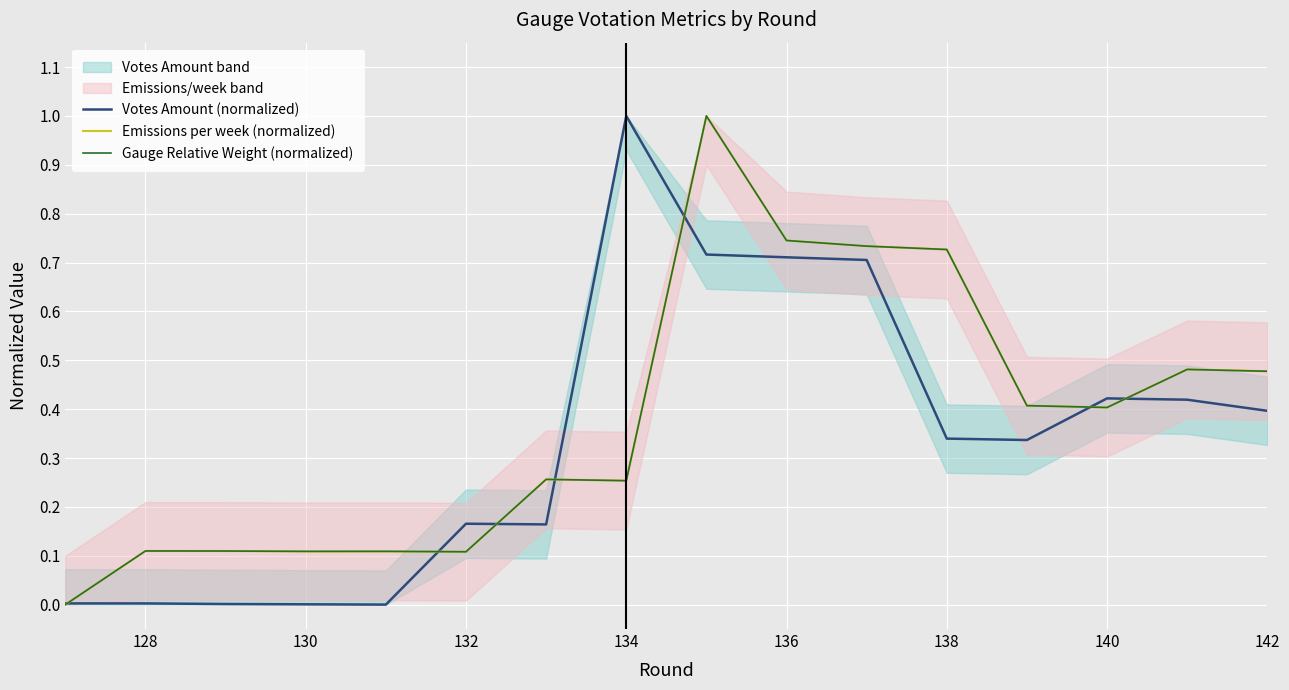

Reading left to right, extract all data points from this chart.

Votes Amount (normalized): 0.0	0.0	0.0	0.0	0.0	0.2	0.2	1.0	0.7	0.7	0.7	0.3	0.3	0.4	0.4	0.4
Emissions per week (normalized): 0.0	0.1	0.1	0.1	0.1	0.1	0.3	0.3	1.0	0.7	0.7	0.7	0.4	0.4	0.5	0.5
Gauge Relative Weight (normalized): 0.0	0.1	0.1	0.1	0.1	0.1	0.3	0.3	1.0	0.7	0.7	0.7	0.4	0.4	0.5	0.5